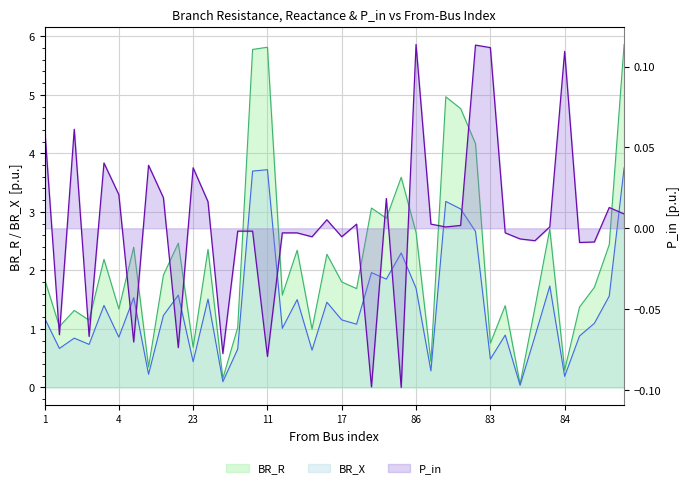

Between 4 and 84, which series saw the biggest shift?

BR_R